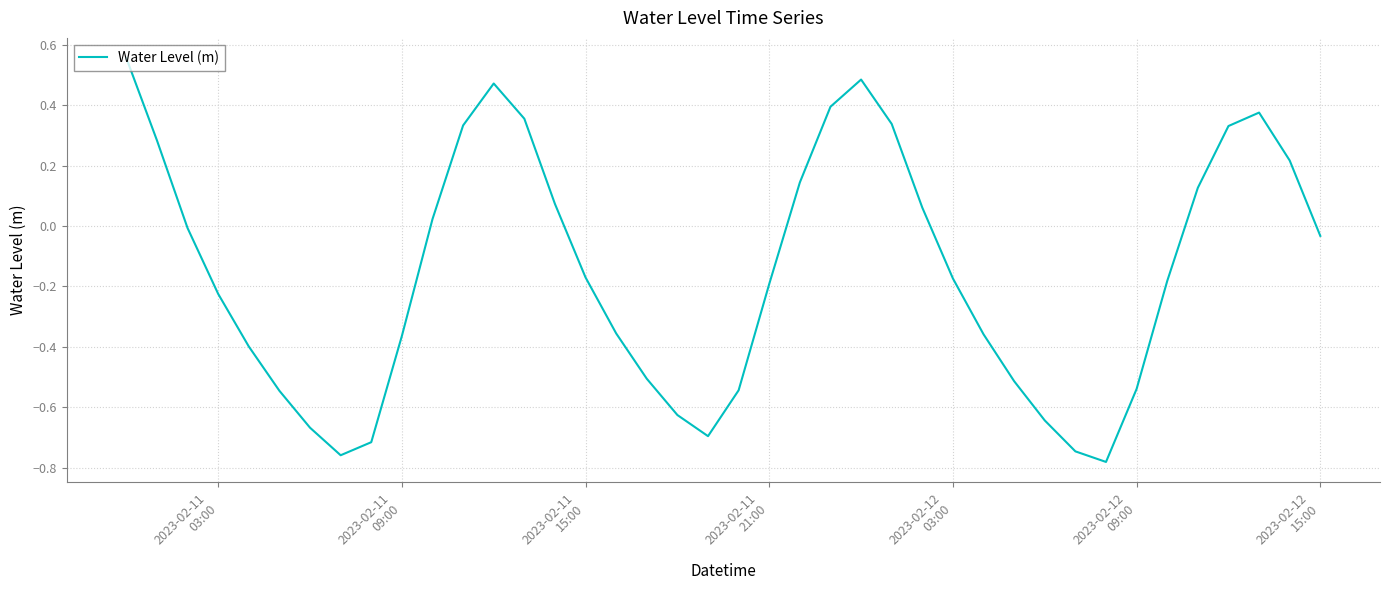

What is the difference between the maximum and minimum values?

1.3